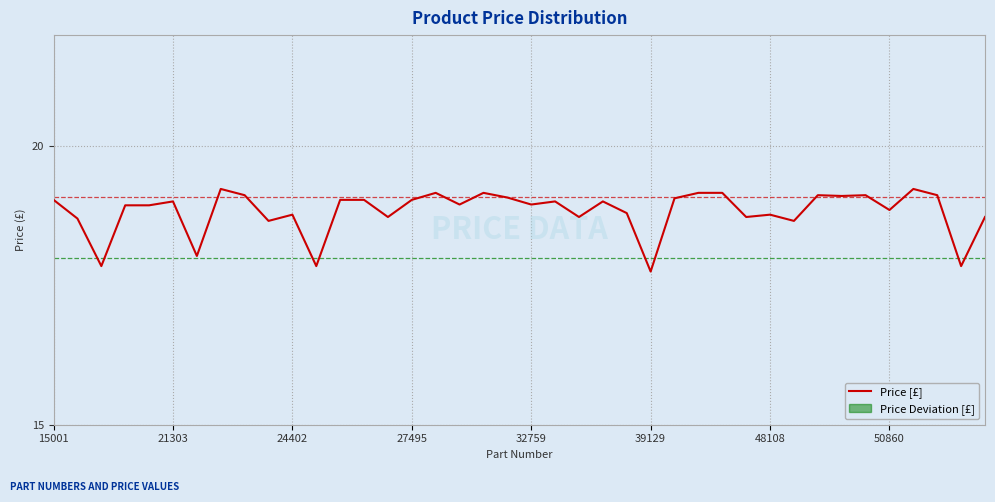

What is the maximum value for Price [£]?

19.2